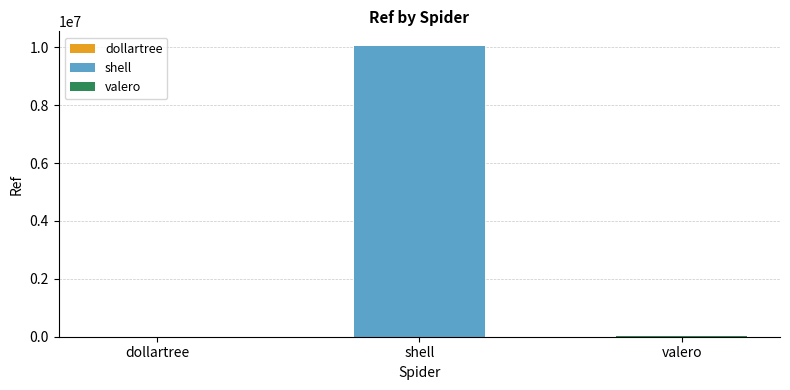

What is the value of the 3rd bar from the left?

21742